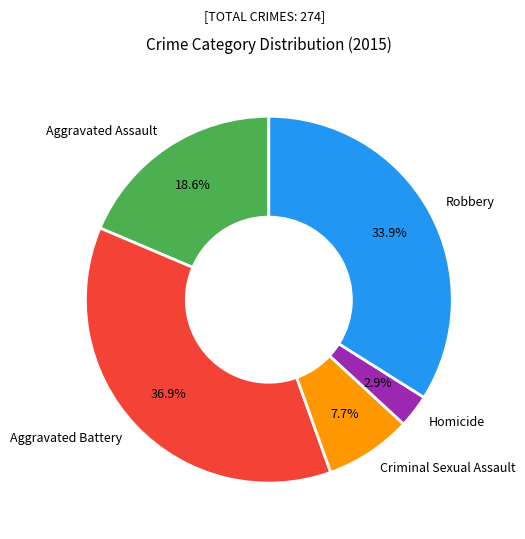

Is there any slice that represents more than half of the pie?

No